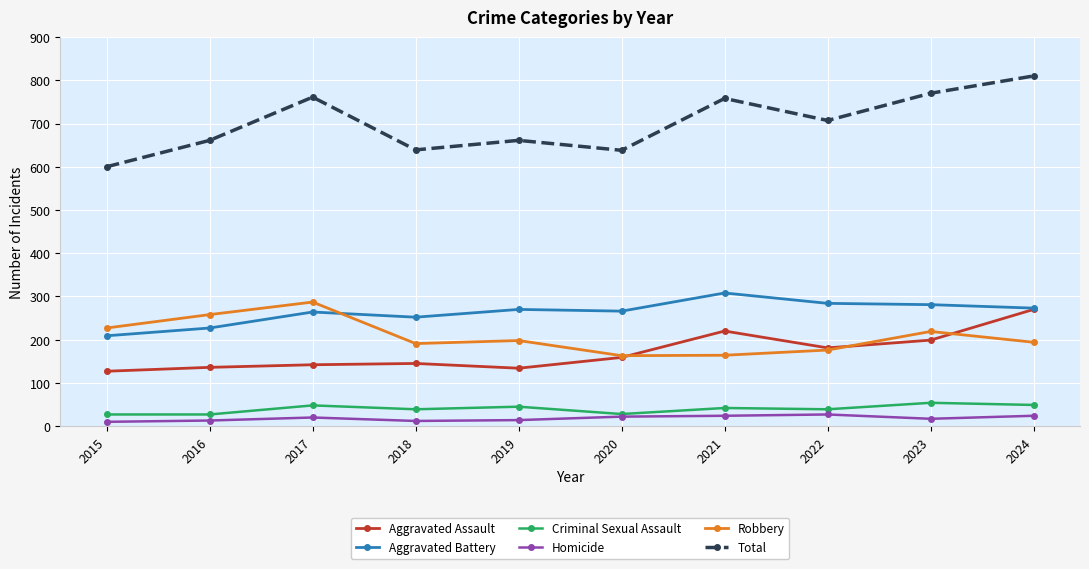

What is the difference between the Total values at 2022 and 2021?

51